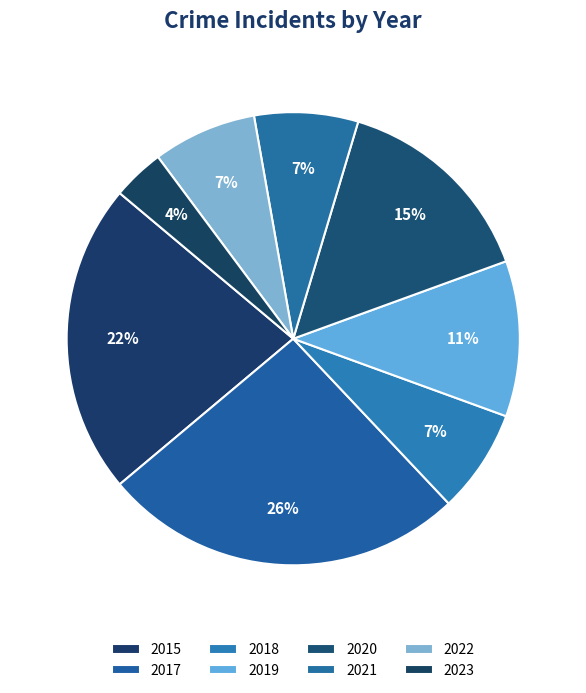

To the nearest percent, what percentage of the pie is 2023?

4%